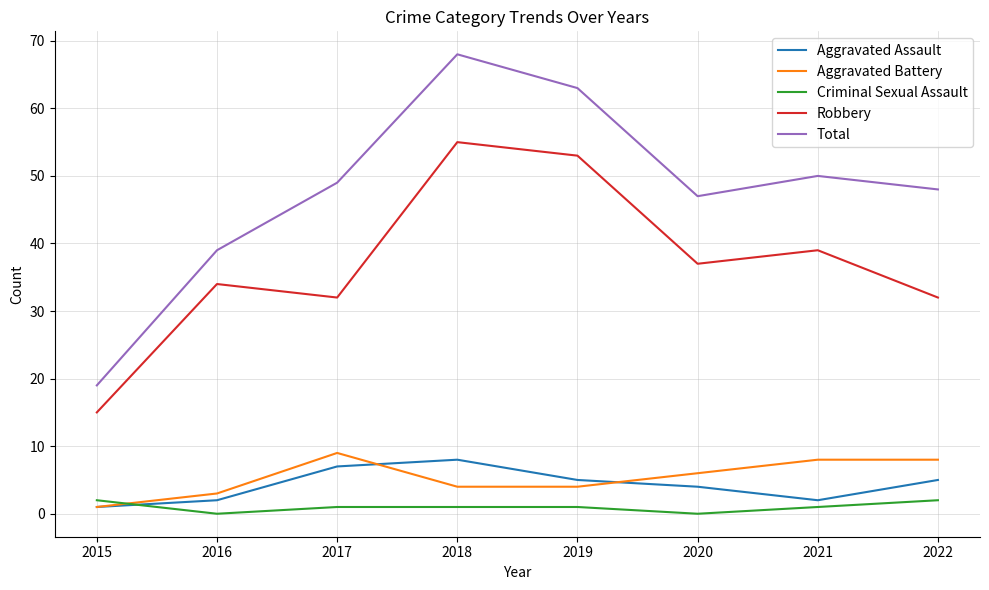

What is the total value across all series at 2018?

136